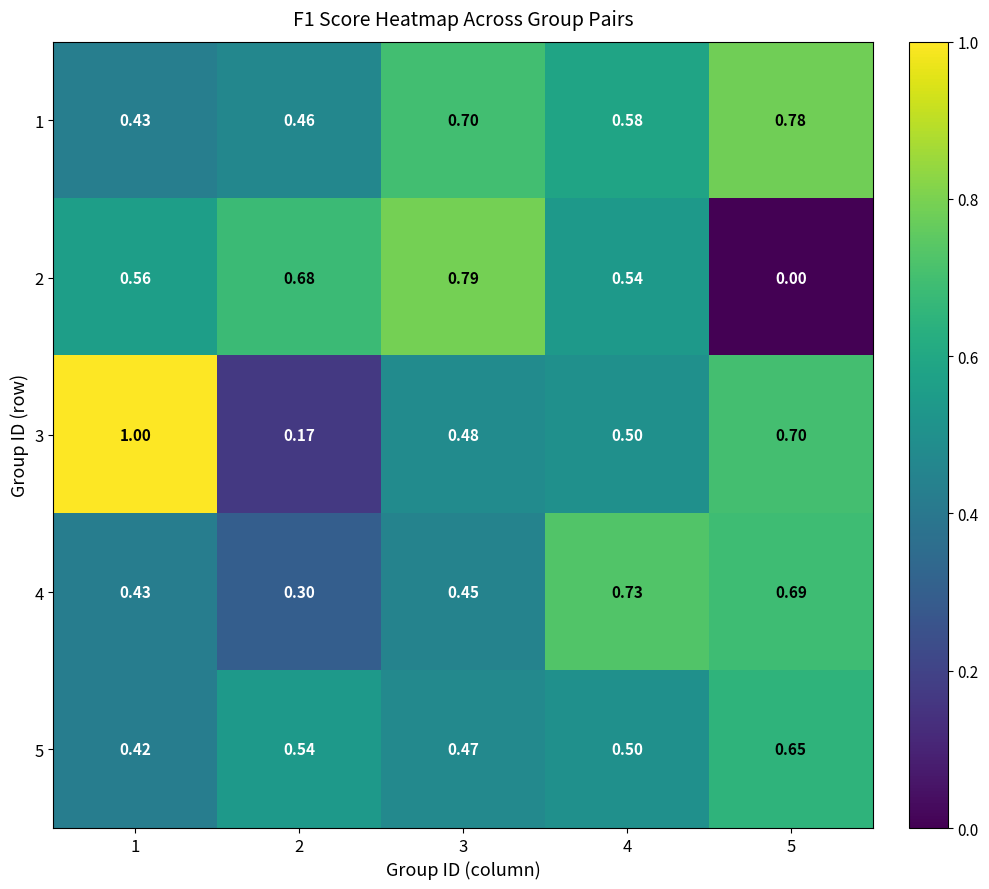

Is the value of 3 at 2 greater than the value of 5 at 2?

No